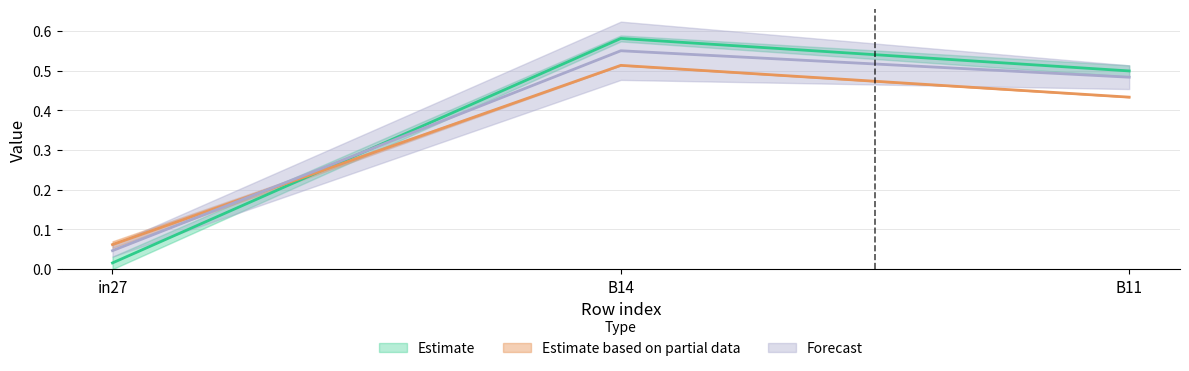

The value of job543_scenario0_1093 at B14 is 0.9. True or false?

False